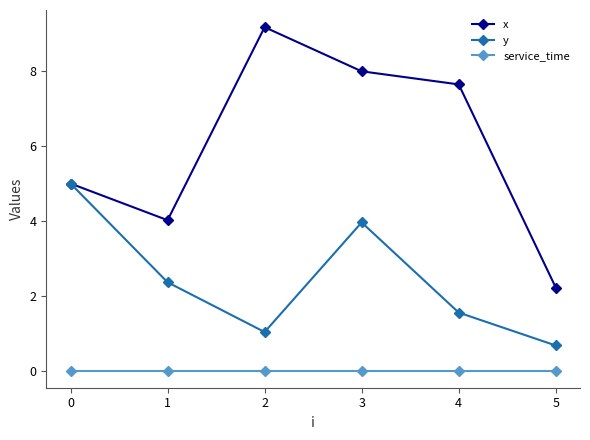

What is the difference between the maximum and minimum values in the y series?

4.3